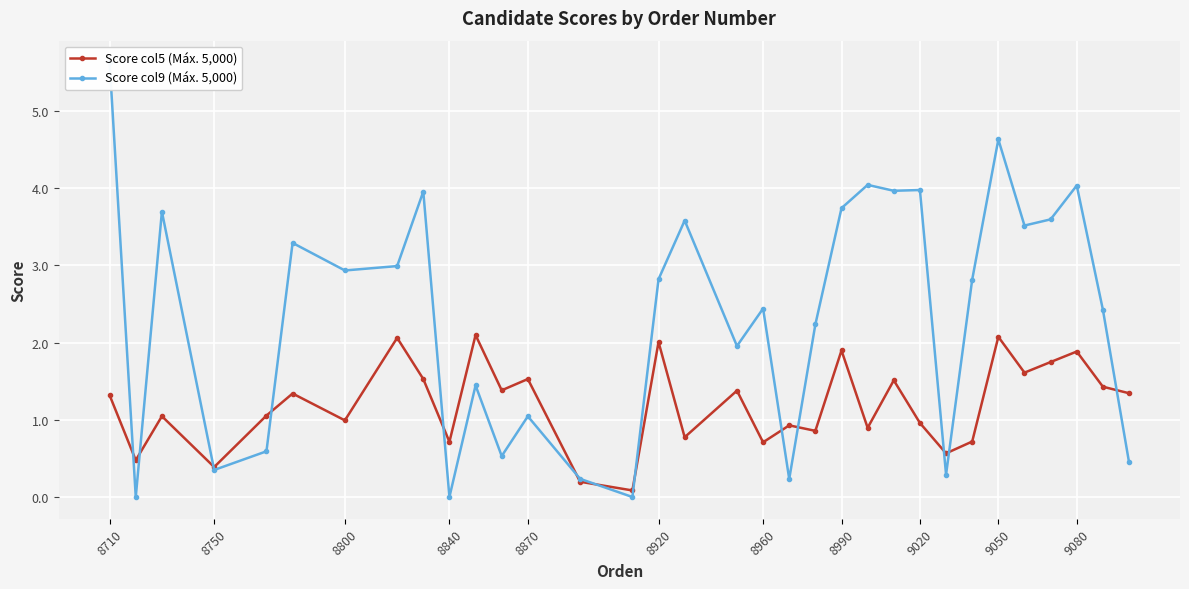

At which category does the chart reach its peak across all series?

8710